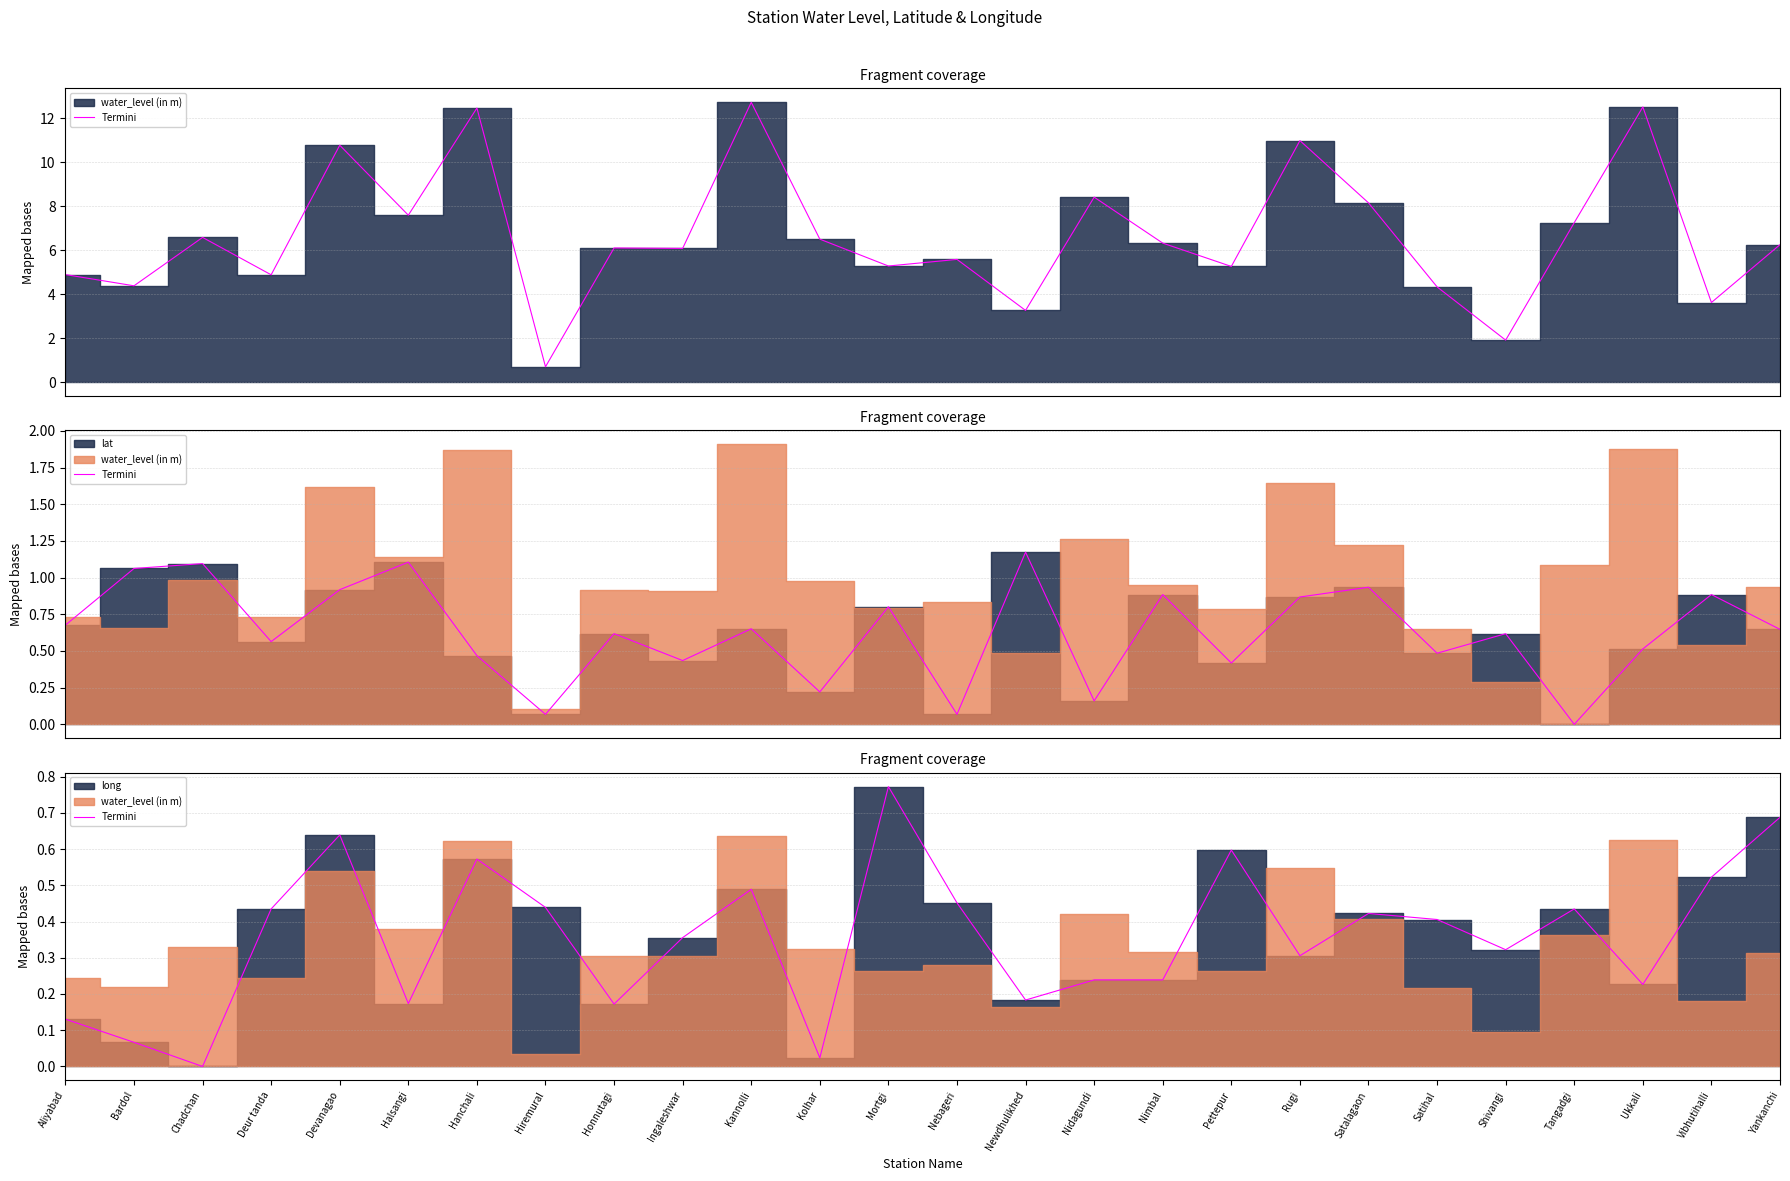

What value does the data have at Nebageri?

0.5